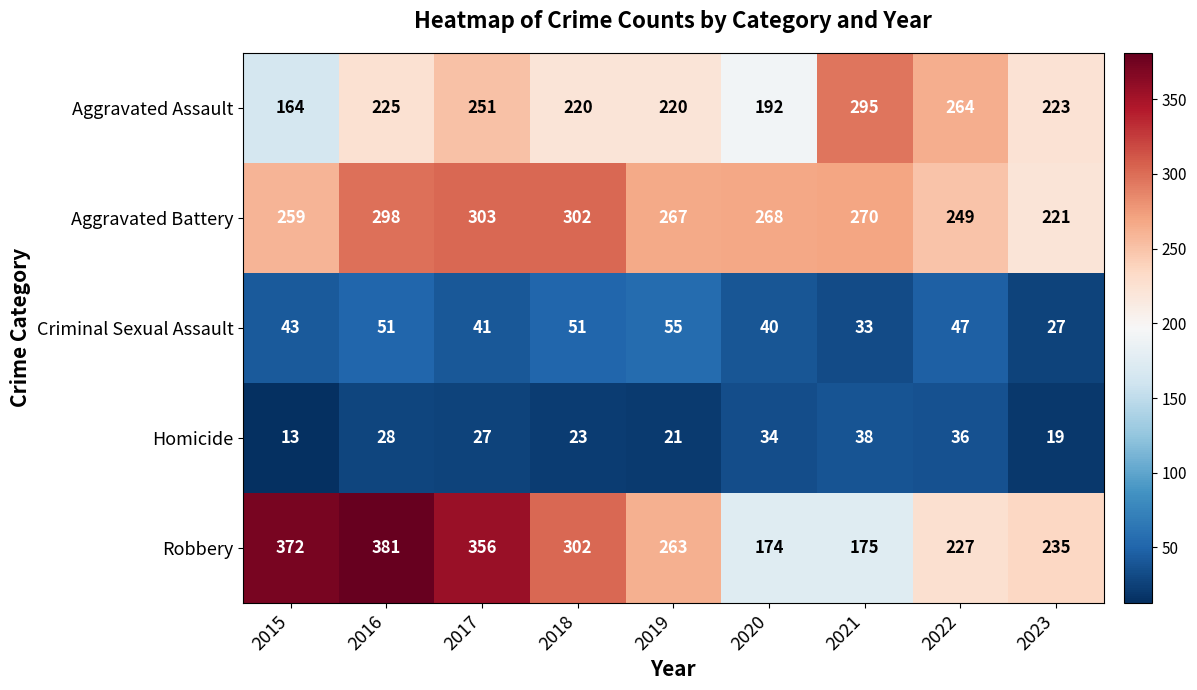

At 2021, list the series in order from smallest to largest.

Criminal Sexual Assault, Homicide, Robbery, Aggravated Battery, Aggravated Assault